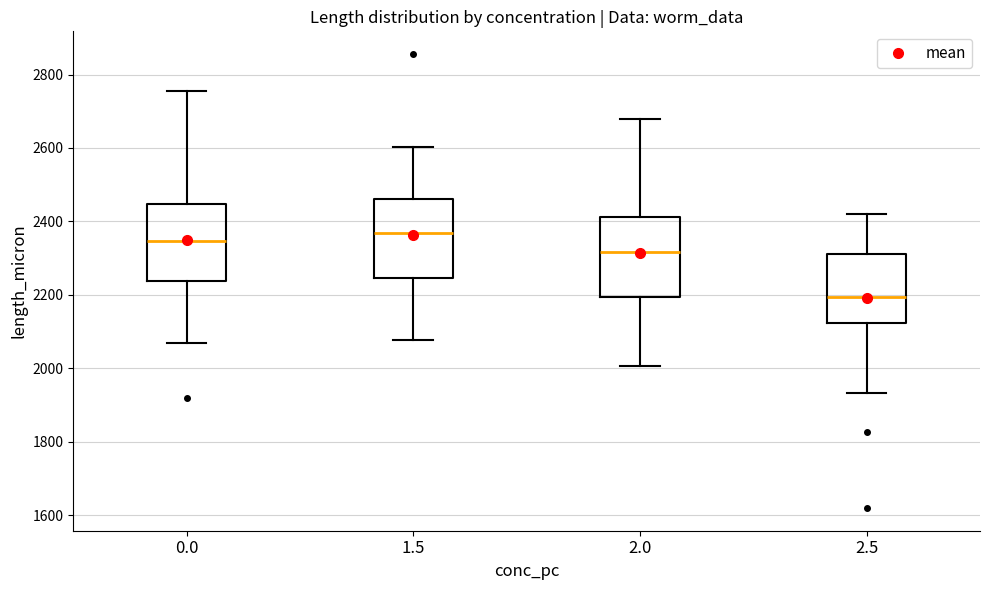

Reading left to right, read every box against the y-axis: the position of its median line, the range the box covers, and the ends of its whiskers. The values are not printed on the chart, so give them approximately, as read against the axis.

0.0: median 2340, box 2240 to 2440, whiskers 2060 to 2760
1.5: median 2360, box 2240 to 2460, whiskers 2080 to 2600
2.0: median 2320, box 2200 to 2420, whiskers 2000 to 2680
2.5: median 2200, box 2120 to 2320, whiskers 1940 to 2420